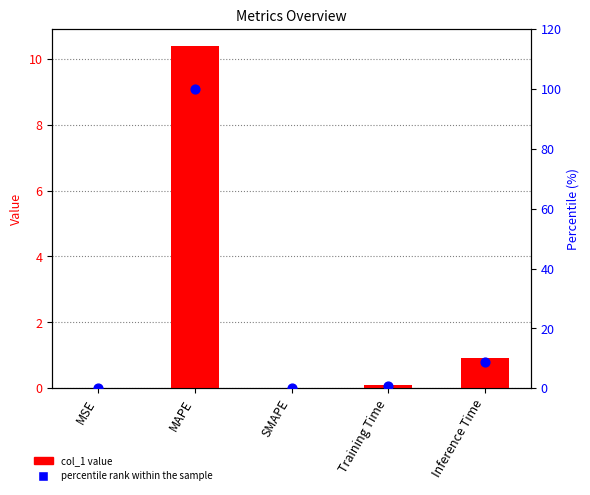

Which series contains the highest Y value?

percentile rank within the sample